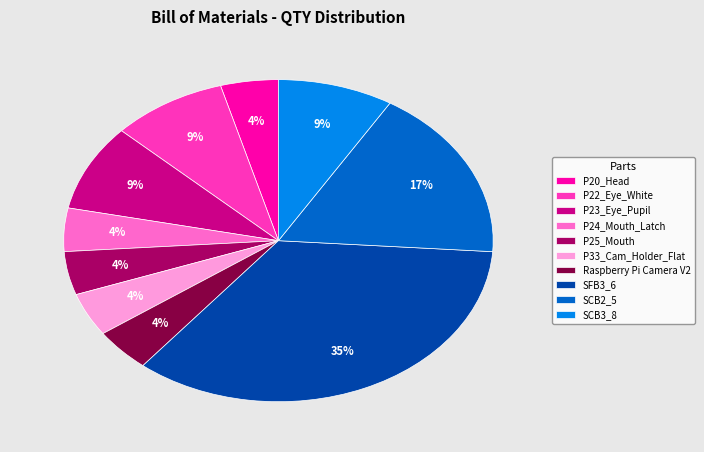

What percentage is the P25_Mouth slice, to the nearest percent?

4%